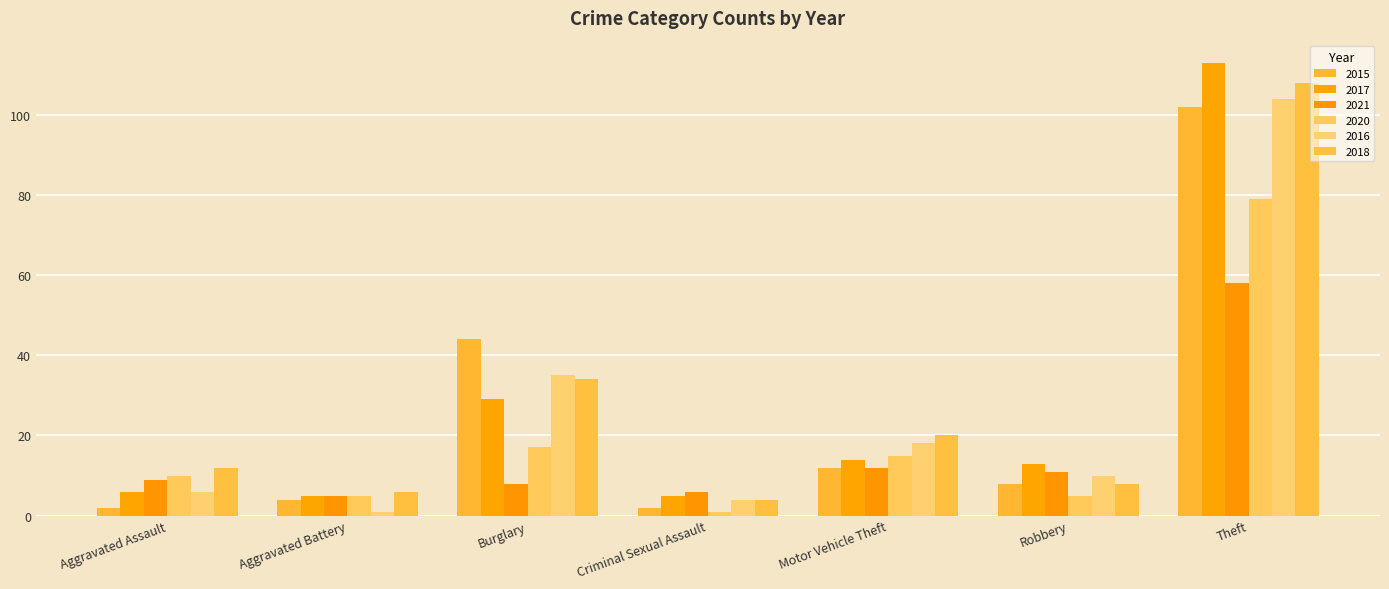

Reading left to right, what are all the values shown in this chart?

2015: 2	4	44	2	12	8	102
2017: 6	5	29	5	14	13	113
2021: 9	5	8	6	12	11	58
2020: 10	5	17	1	15	5	79
2016: 6	1	35	4	18	10	104
2018: 12	6	34	4	20	8	108